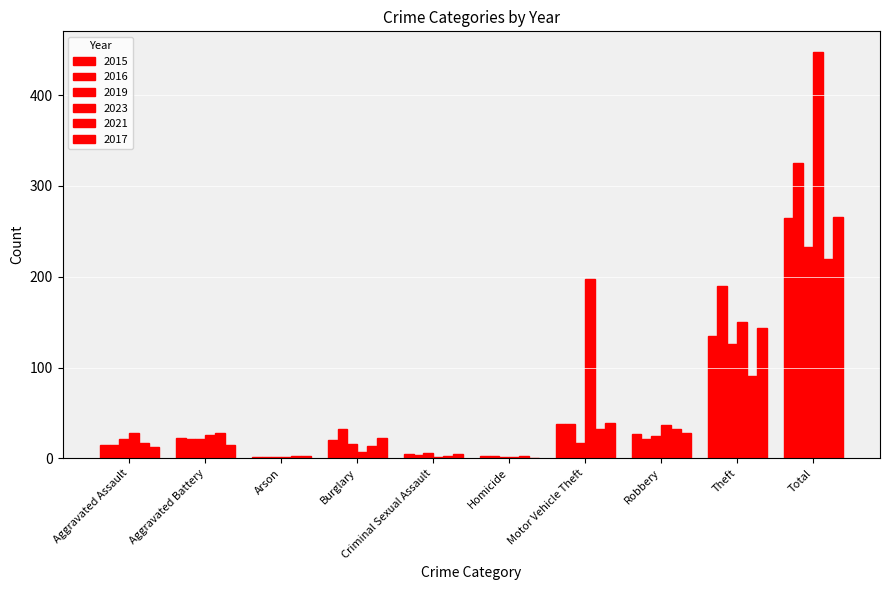

How many data points does each series have?

10